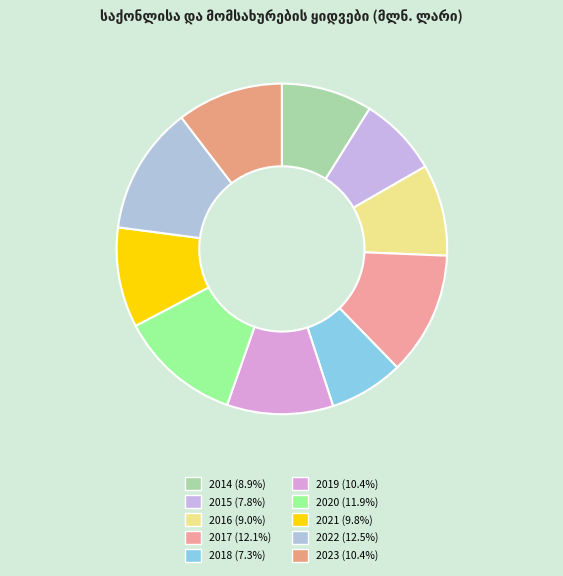

Does 2021 represent more than half of the total?

No